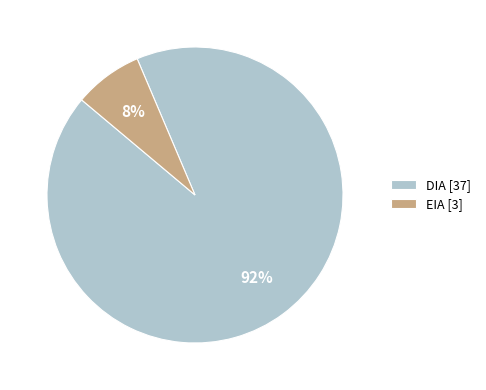

Approximately how many times larger is the value at EIA compared to DIA?

0.1